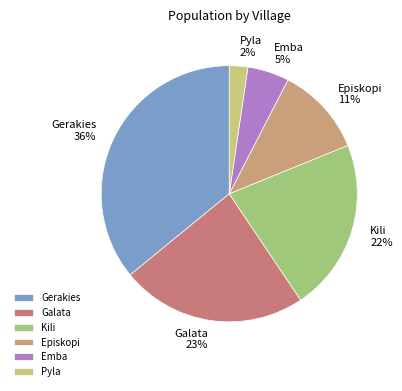

Rank the categories by value from highest to lowest.

Gerakies, Galata, Kili, Episkopi, Emba, Pyla